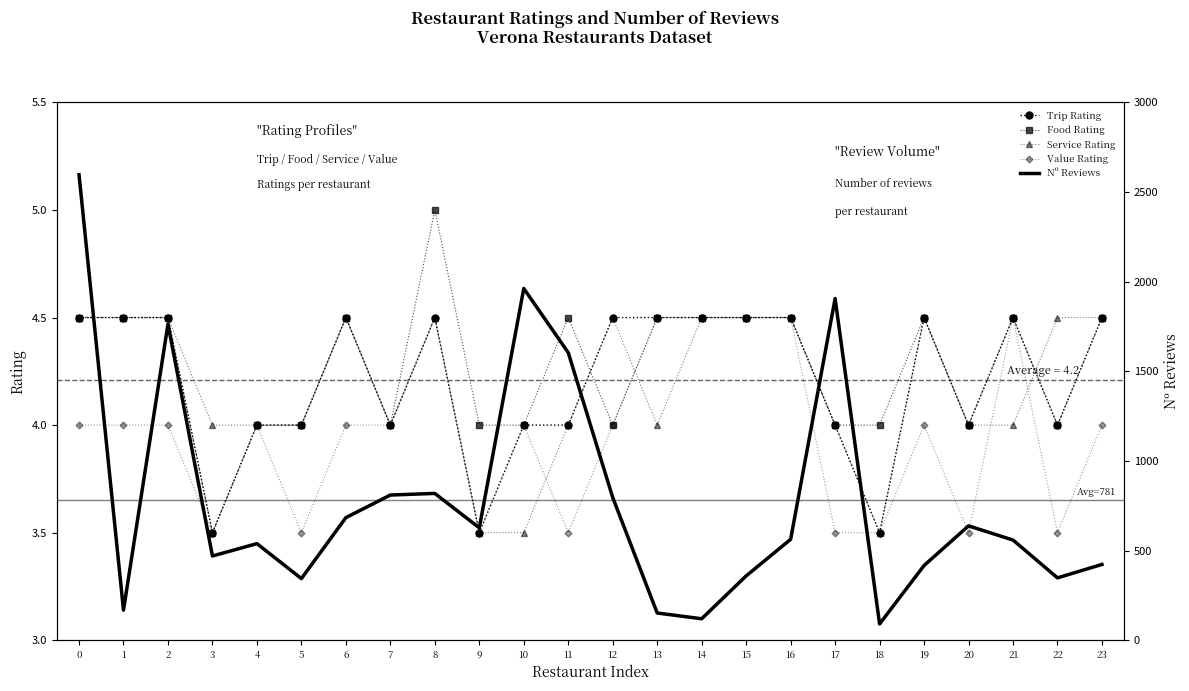

How many lines are shown in the chart?

5